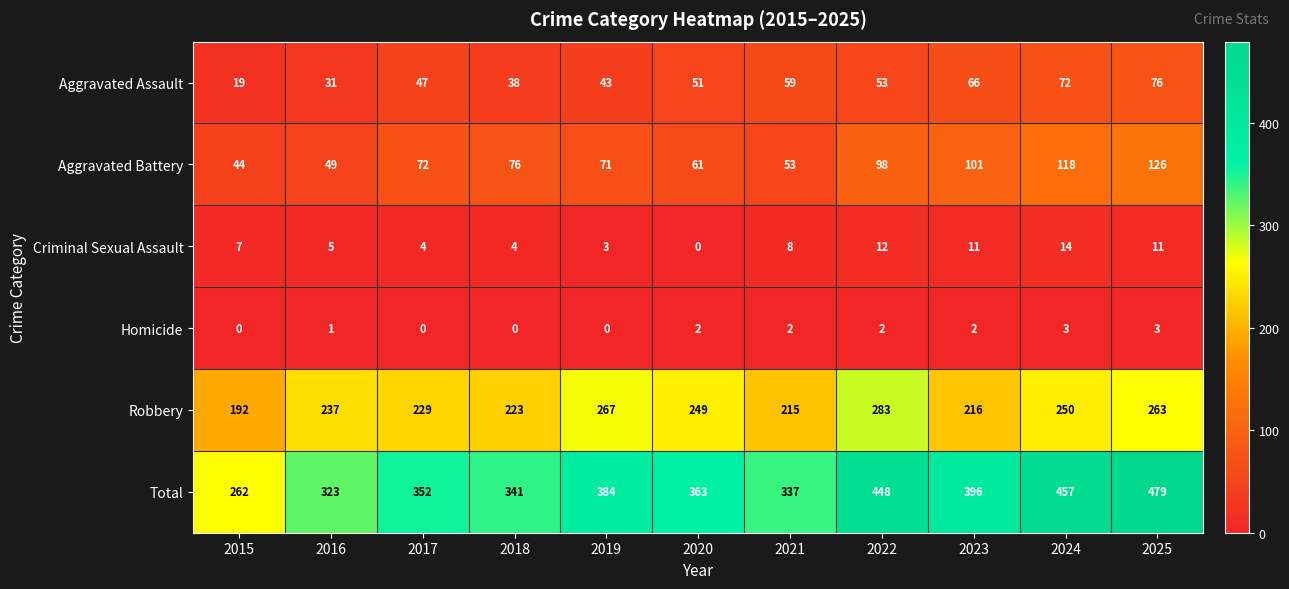

What is the sum of the Criminal Sexual Assault values at 2016 and 2017?

9